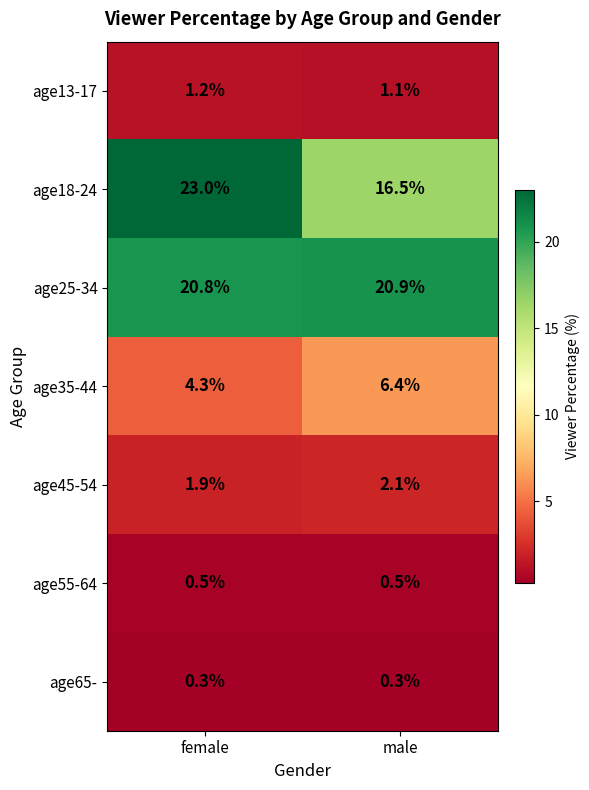

Rank the series at female from highest to lowest value.

age18-24, age25-34, age35-44, age45-54, age13-17, age55-64, age65-